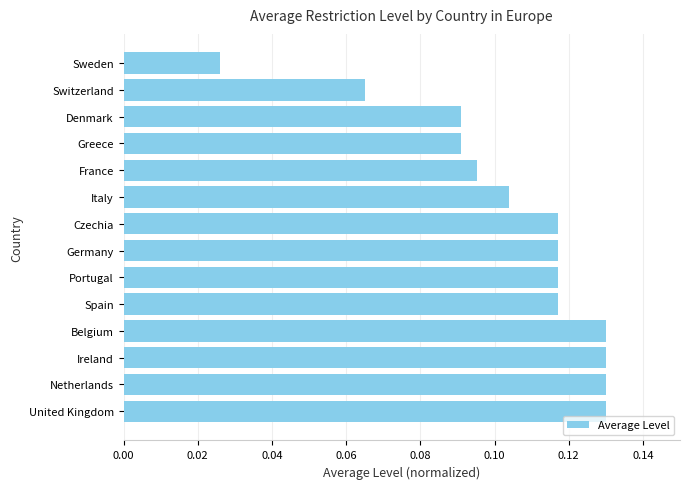

Which has a higher value, Germany or Italy?

Germany